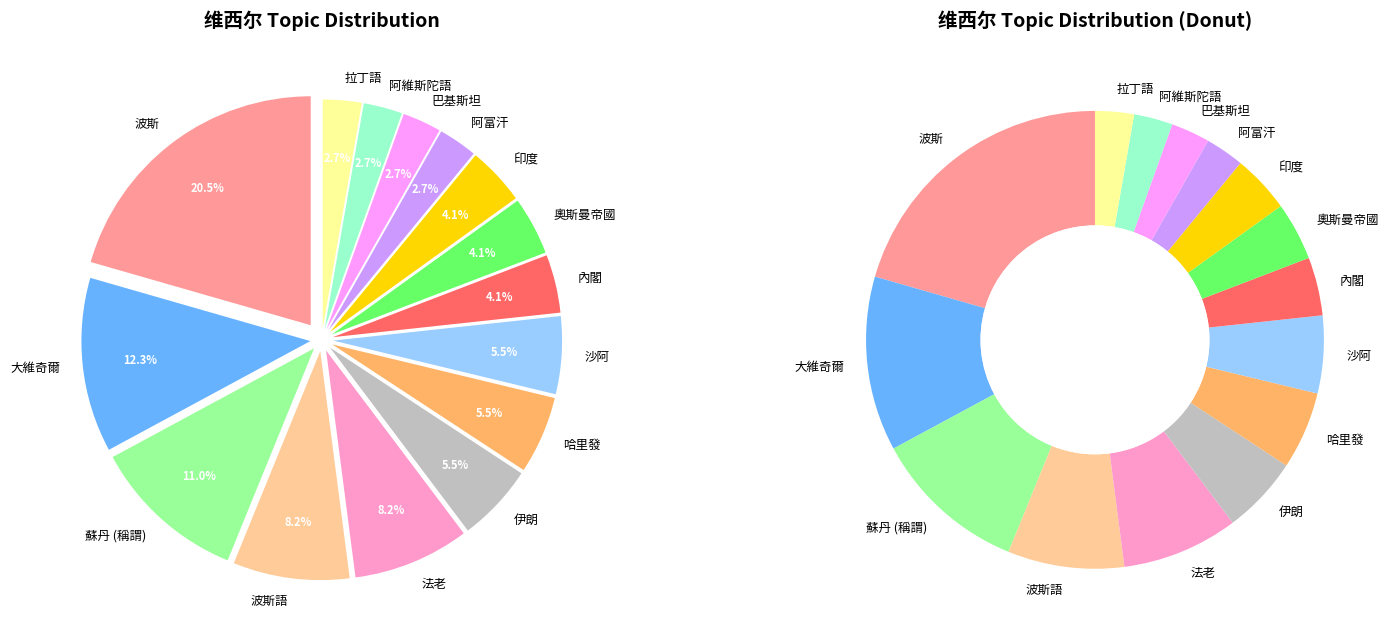

What portion of the pie excludes 巴基斯坦?

97.3%